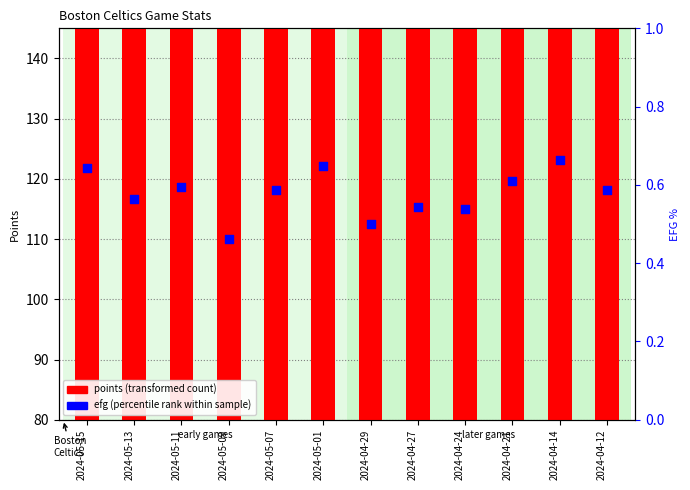

Which series contains the lowest Y value?

efg (percentile rank within sample)